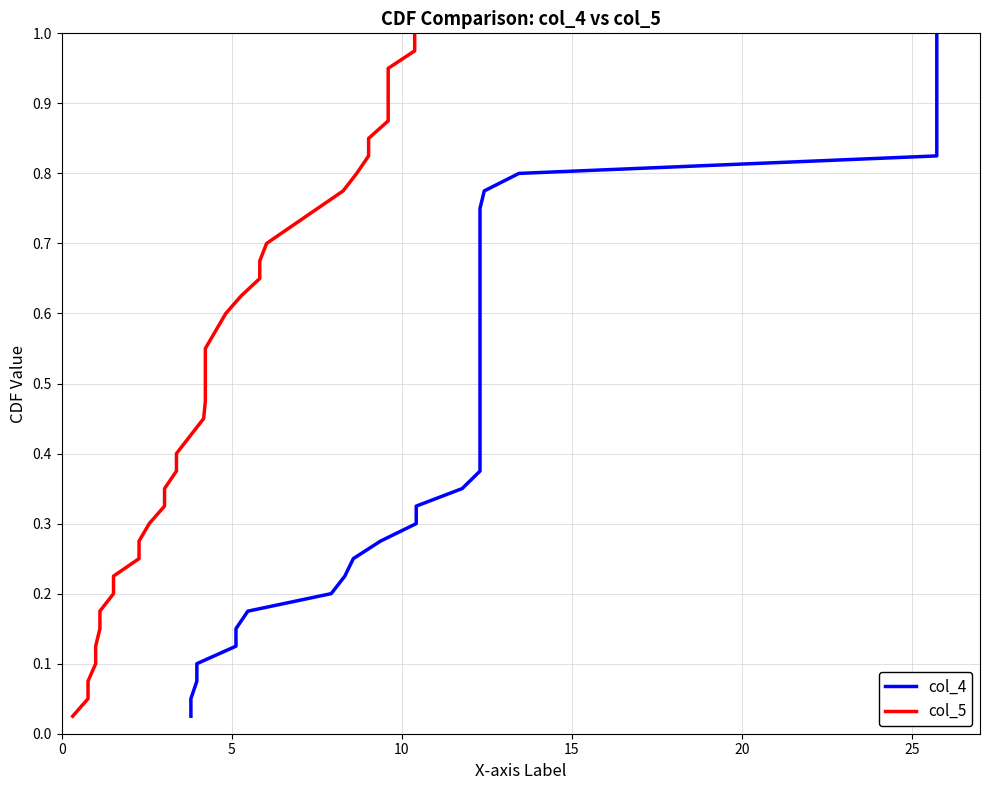

How many series are shown in this chart?

2